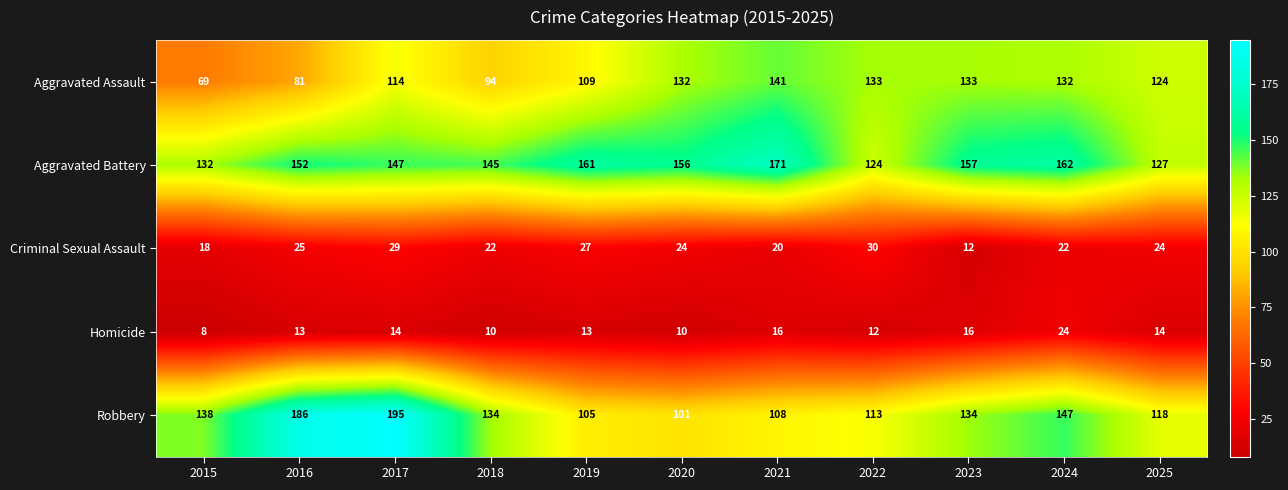

At which label does Robbery first exceed 134?

2015